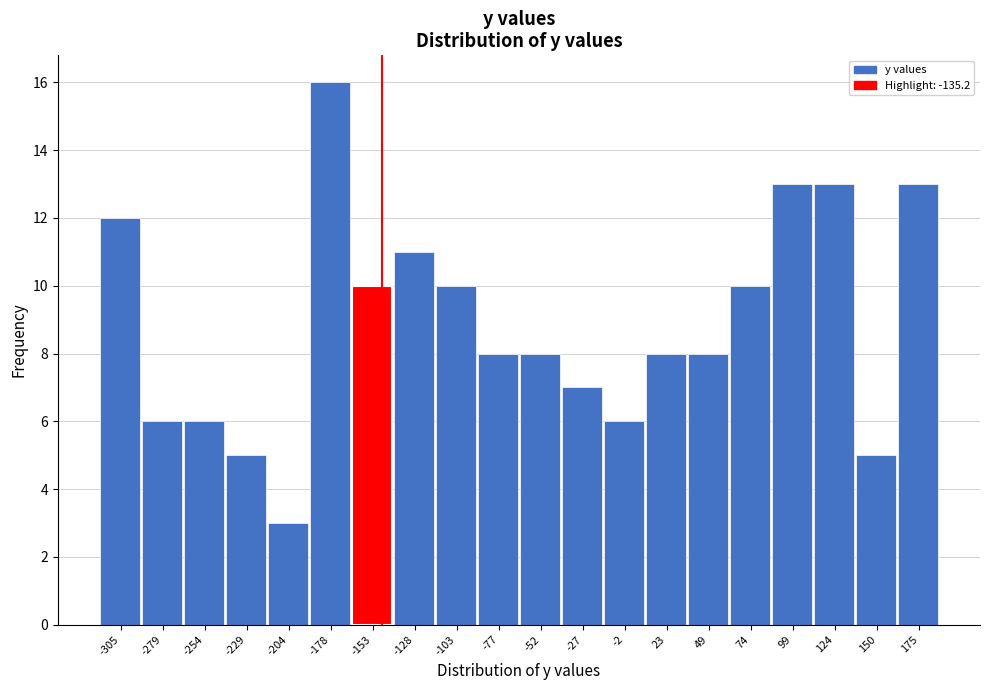

Reading left to right, extract all data points from this chart.

12	6	6	5	3	16	10	11	10	8	8	7	6	8	8	10	13	13	5	13